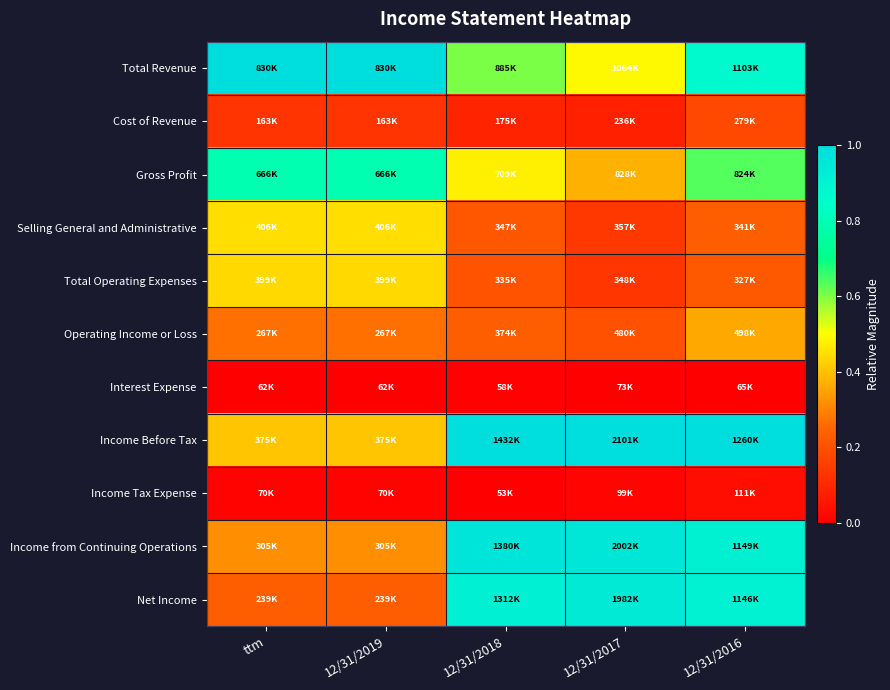

Reading left to right, transcribe all the data shown in this chart.

Total Revenue: ttm=1.0	12/31/2019=1.0	12/31/2018=0.6	12/31/2017=0.5	12/31/2016=0.9
Cost of Revenue: ttm=0.1	12/31/2019=0.1	12/31/2018=0.1	12/31/2017=0.1	12/31/2016=0.2
Gross Profit: ttm=0.8	12/31/2019=0.8	12/31/2018=0.5	12/31/2017=0.4	12/31/2016=0.6
Selling General and Administrative: ttm=0.4	12/31/2019=0.4	12/31/2018=0.2	12/31/2017=0.1	12/31/2016=0.2
Total Operating Expenses: ttm=0.4	12/31/2019=0.4	12/31/2018=0.2	12/31/2017=0.1	12/31/2016=0.2
Operating Income or Loss: ttm=0.3	12/31/2019=0.3	12/31/2018=0.2	12/31/2017=0.2	12/31/2016=0.4
Interest Expense: ttm=0.0	12/31/2019=0.0	12/31/2018=0.0	12/31/2017=0.0	12/31/2016=0.0
Income Before Tax: ttm=0.4	12/31/2019=0.4	12/31/2018=1.0	12/31/2017=1.0	12/31/2016=1.0
Income Tax Expense: ttm=0.0	12/31/2019=0.0	12/31/2018=0.0	12/31/2017=0.0	12/31/2016=0.0
Income from Continuing Operations: ttm=0.3	12/31/2019=0.3	12/31/2018=1.0	12/31/2017=1.0	12/31/2016=0.9
Net Income: ttm=0.2	12/31/2019=0.2	12/31/2018=0.9	12/31/2017=0.9	12/31/2016=0.9